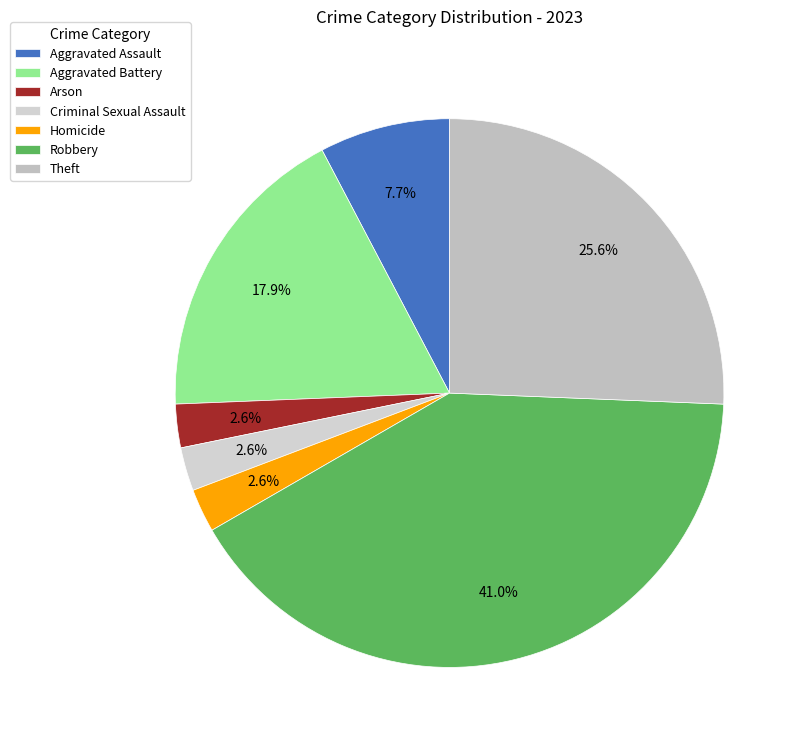

Count the number of slices in the pie.

7